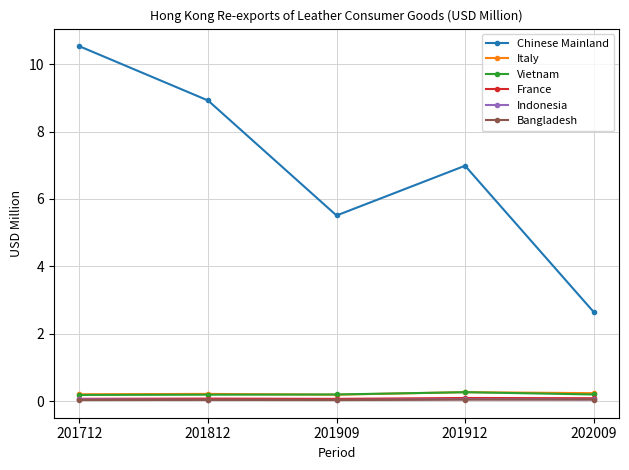

True or false: Vietnam and Bangladesh intersect in this chart.

False